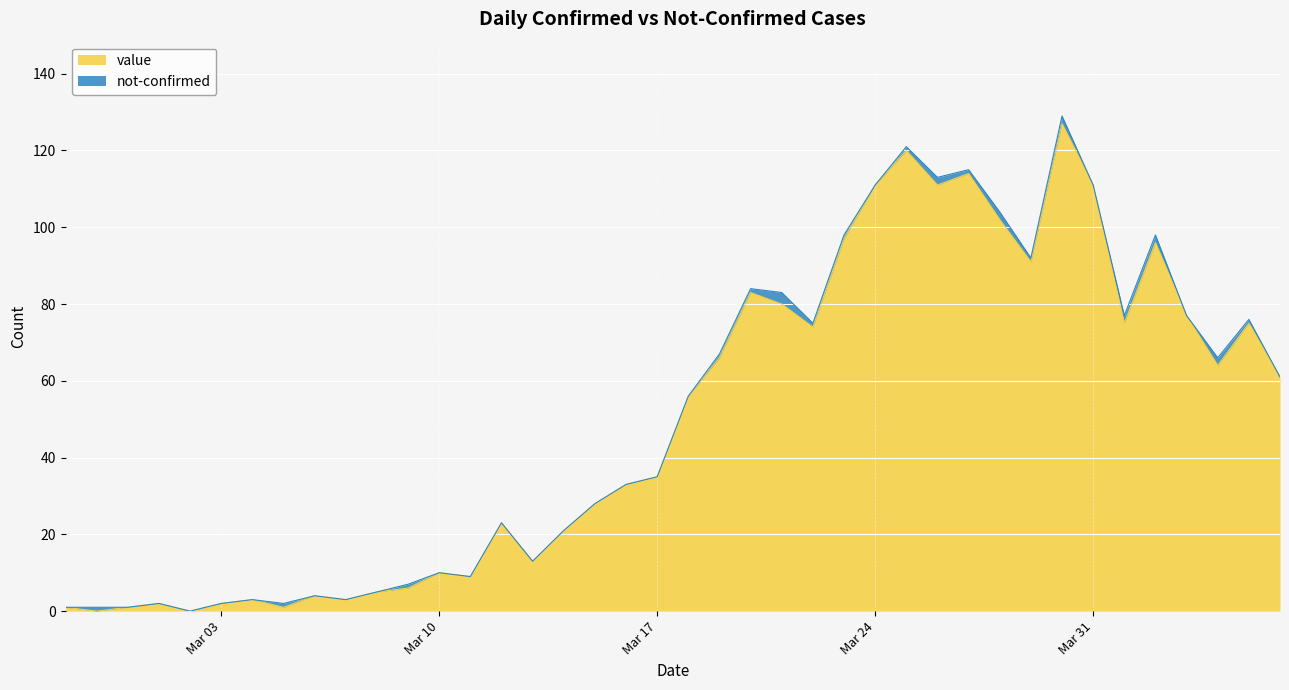

What is the ratio of the value at 2020-03-23 to the value at 2020-03-05?

97.0